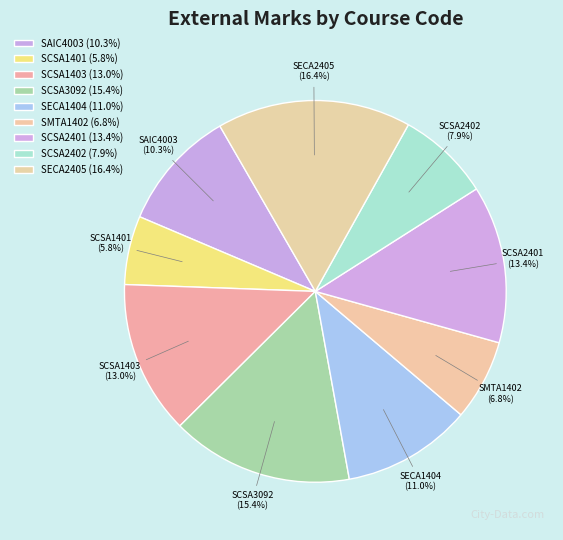

The SCSA1401 slice represents 6% of the pie. True or false?

True